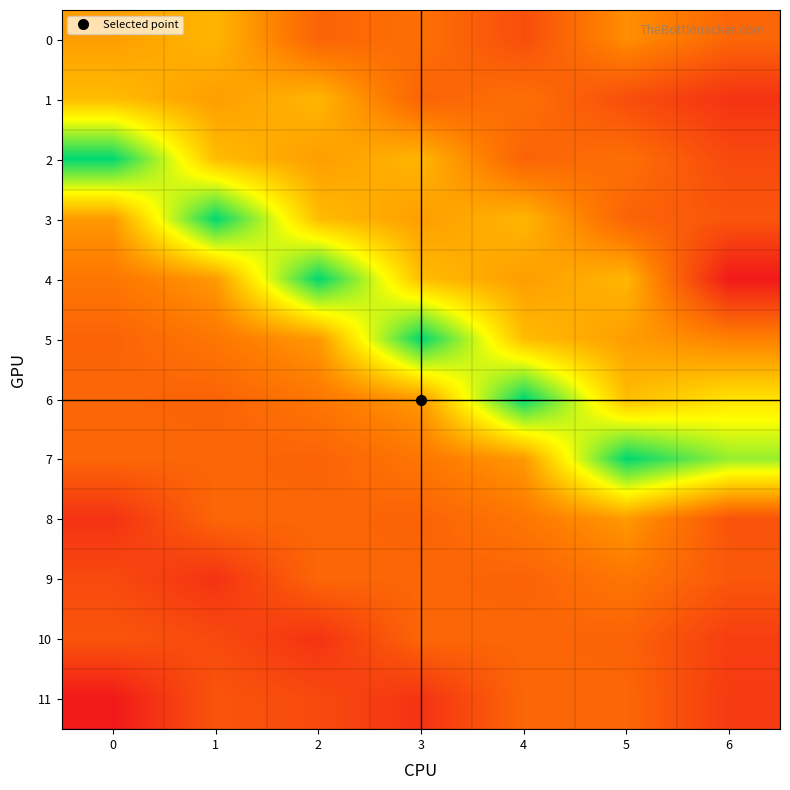

What is the greatest value displayed?

286.0